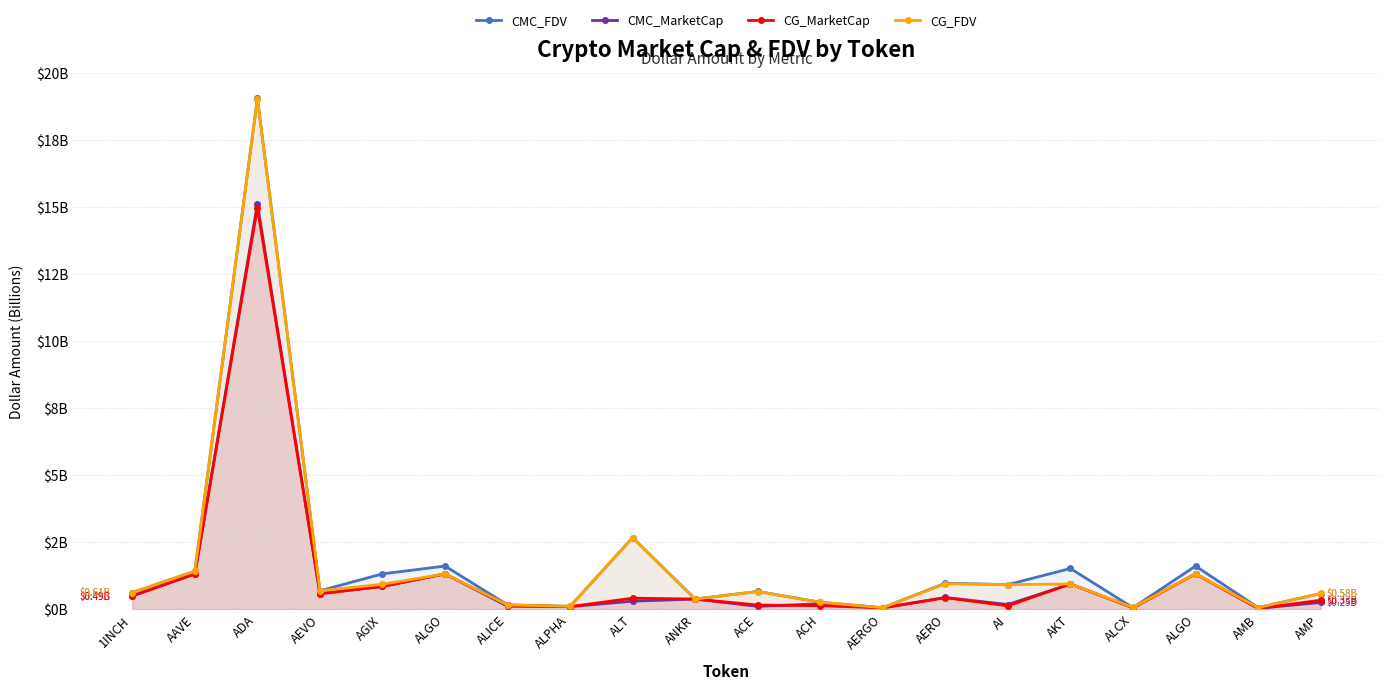

At which category does CG_FDV reach its first local peak?

ADA